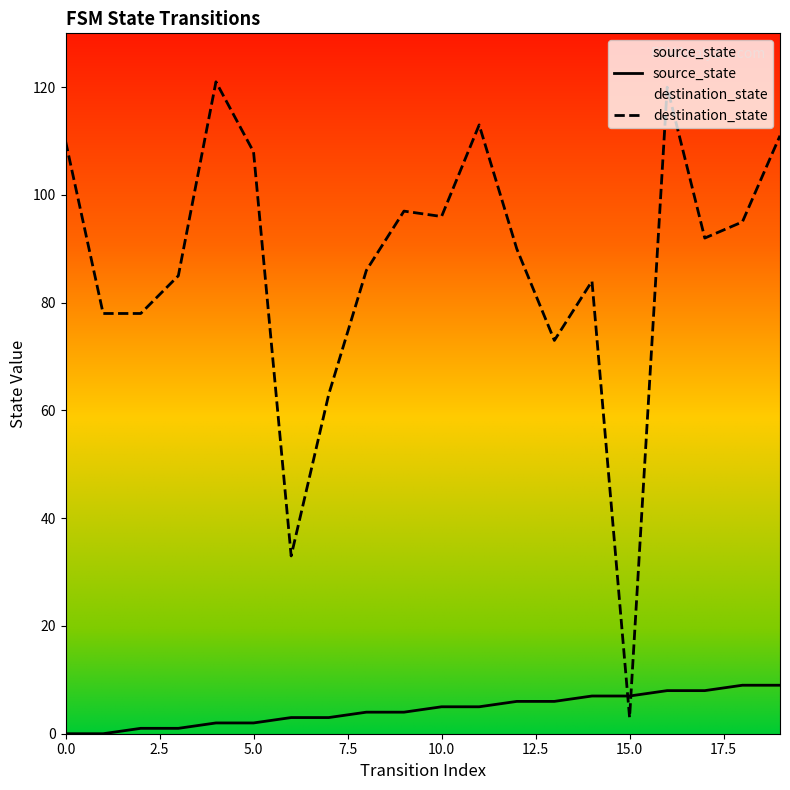

The source_state series shows 3 at 11. True or false?

False